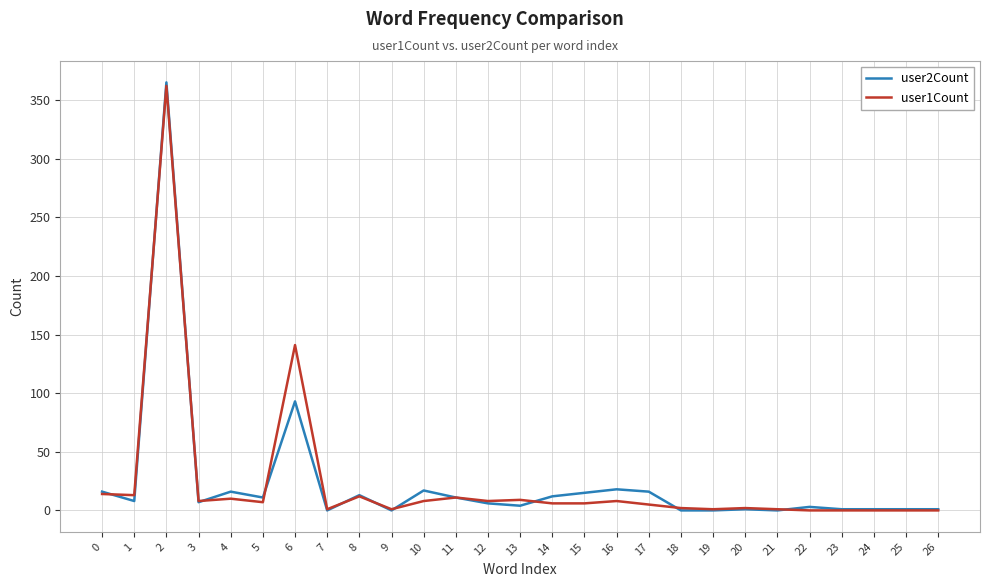

The user1Count series shows 5 at 17. True or false?

True